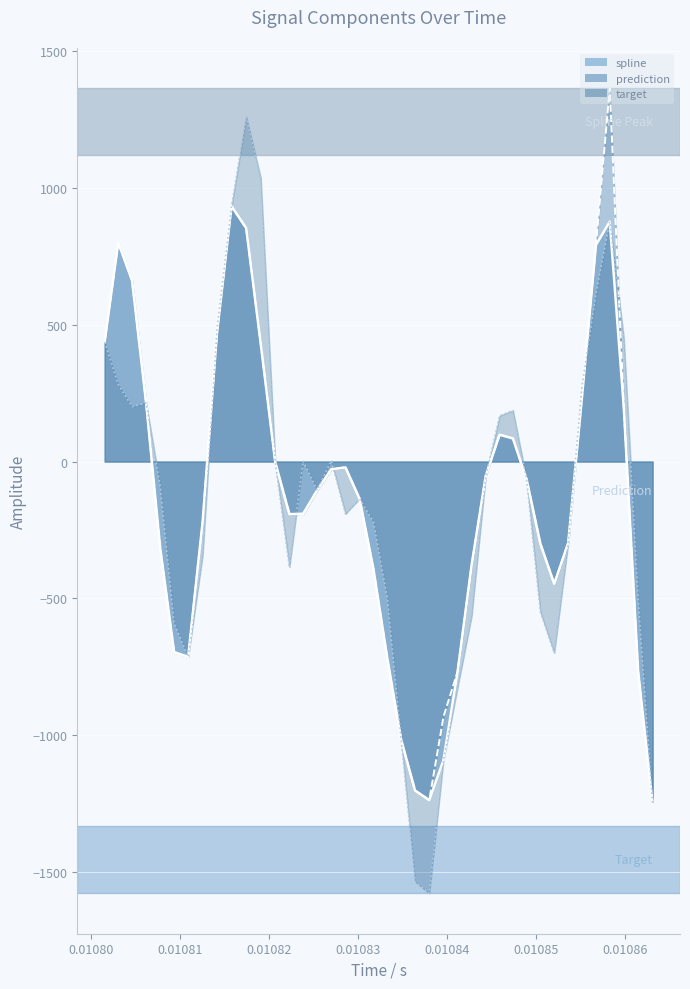

Which series has the largest range (max minus min)?

target